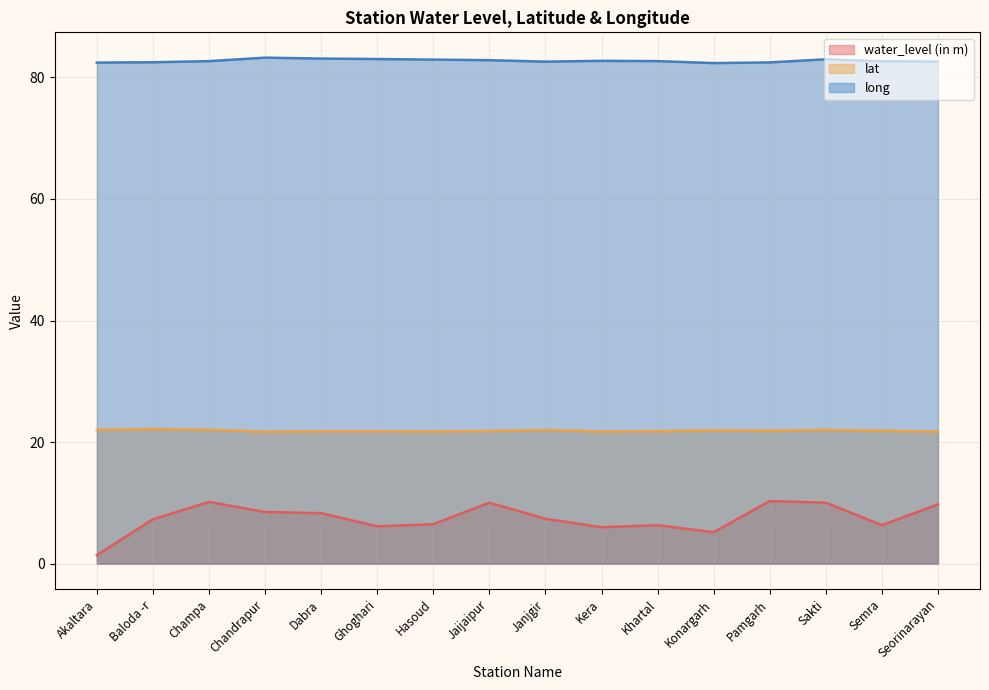

At which category is the sum across all series the highest?

Sakti